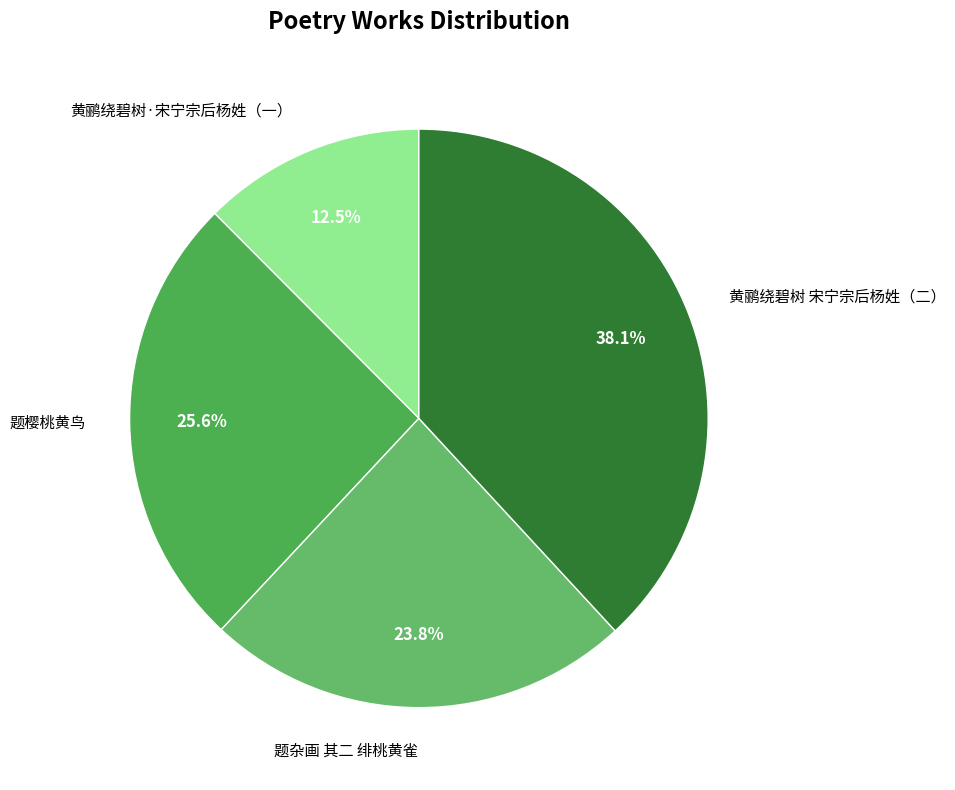

Is there a majority slice in this chart?

No